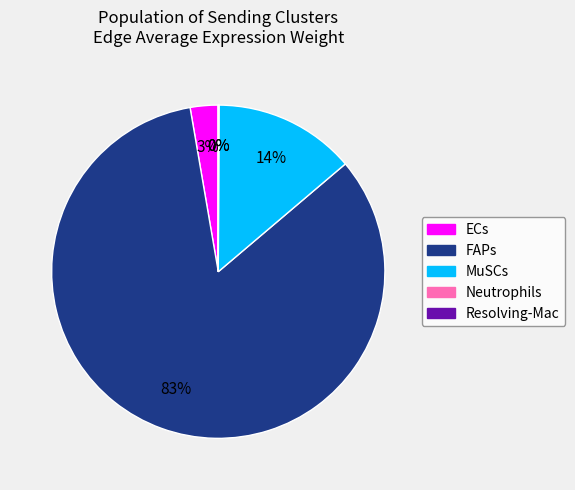

Is there a majority slice in this chart?

Yes